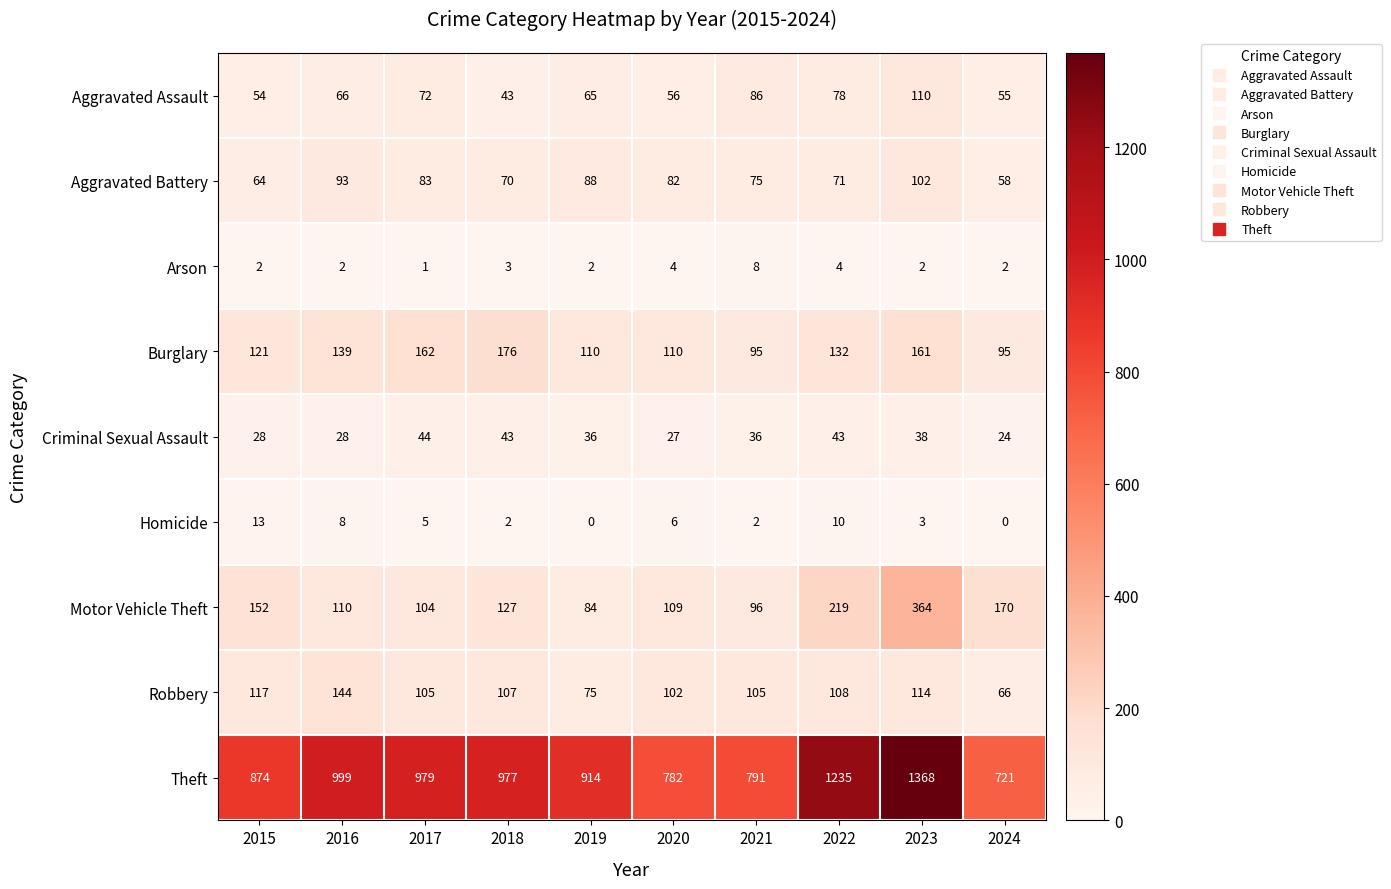

The value of Burglary at 2022 is 235. True or false?

False